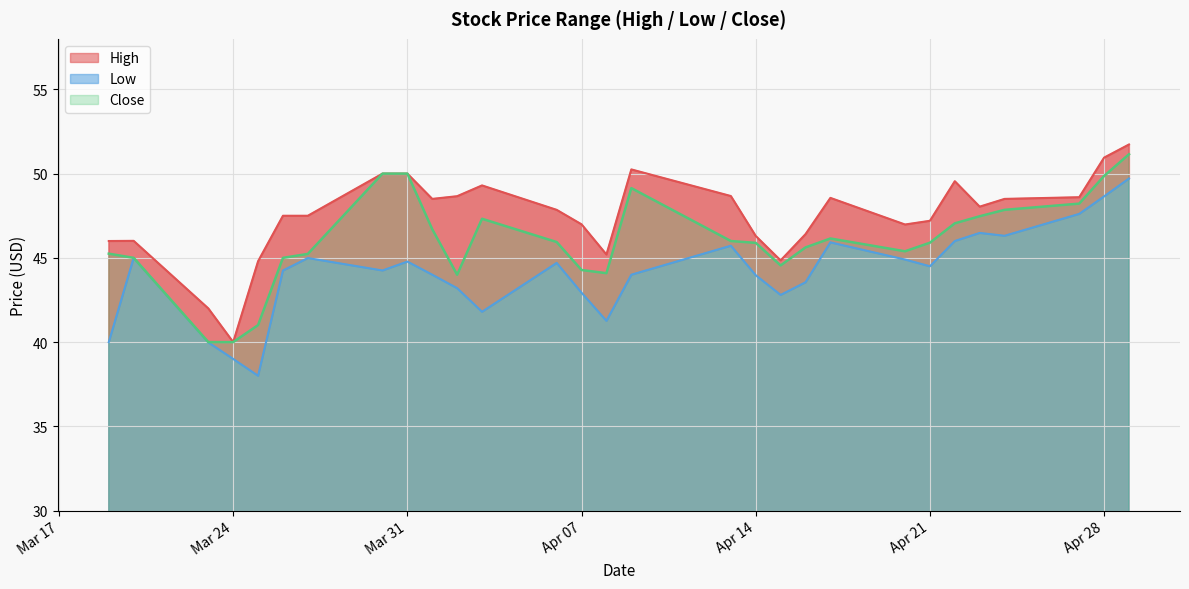

What is the sum of all Close values?

1334.1